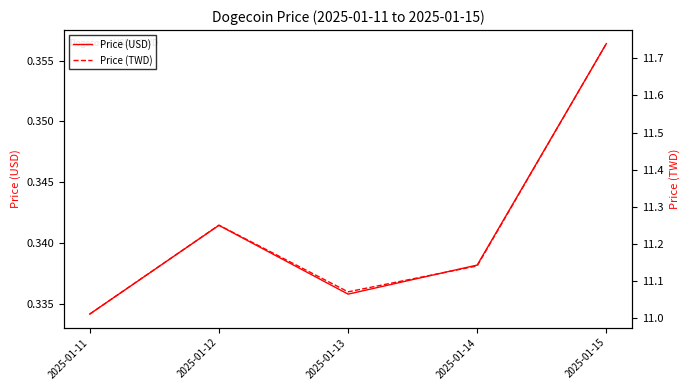

The Price (TWD) series shows 11.2 at 2025-01-12. True or false?

True